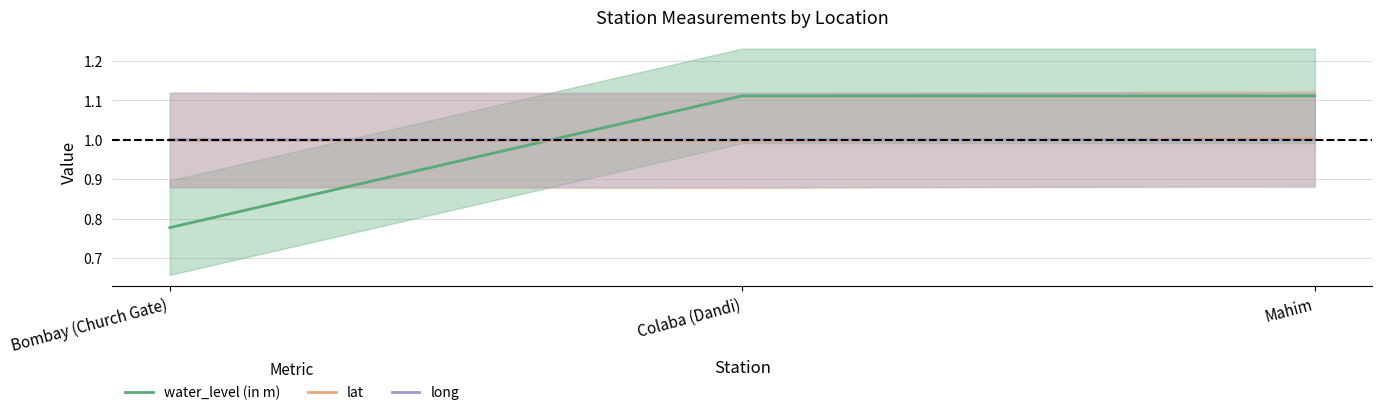

Between Colaba (Dandi) and Mahim, which series saw the biggest shift?

lat